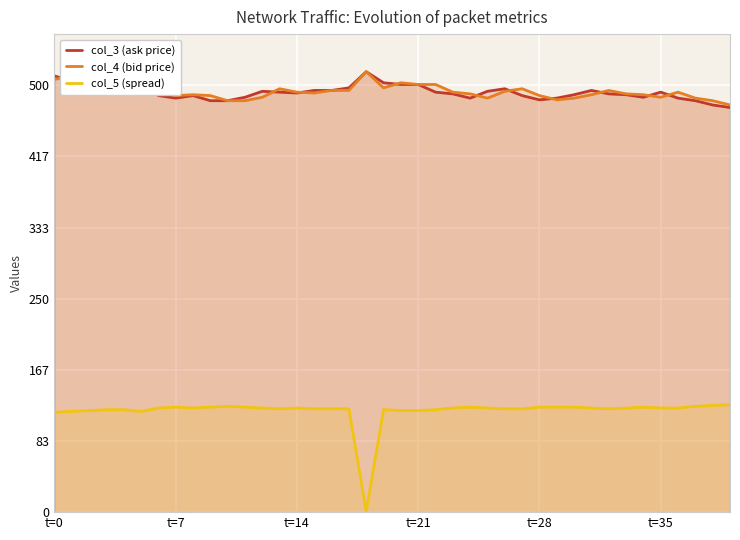

True or false: col_3 (ask price) and col_5 (spread) intersect in this chart.

False